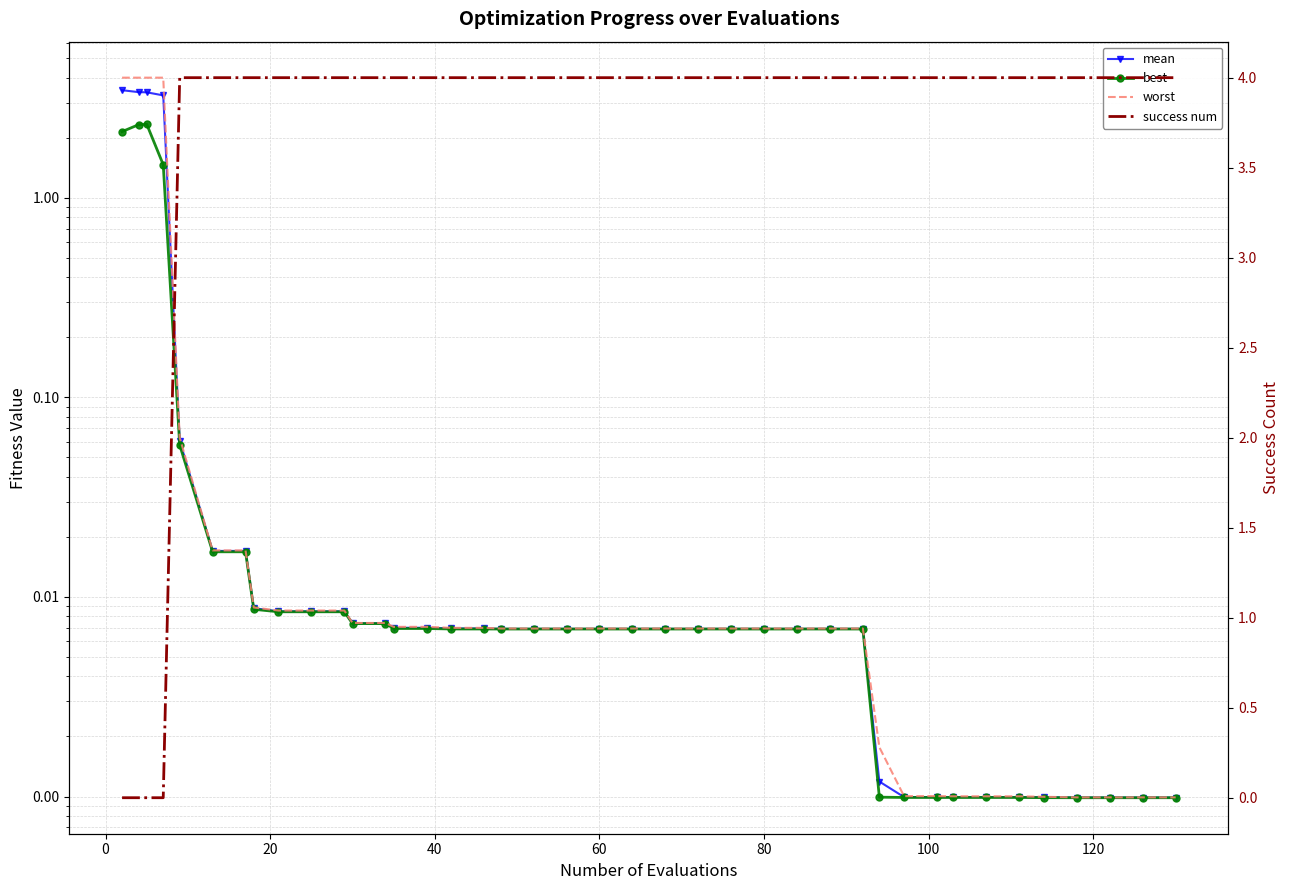

What is the sum of all worst values?

16.3